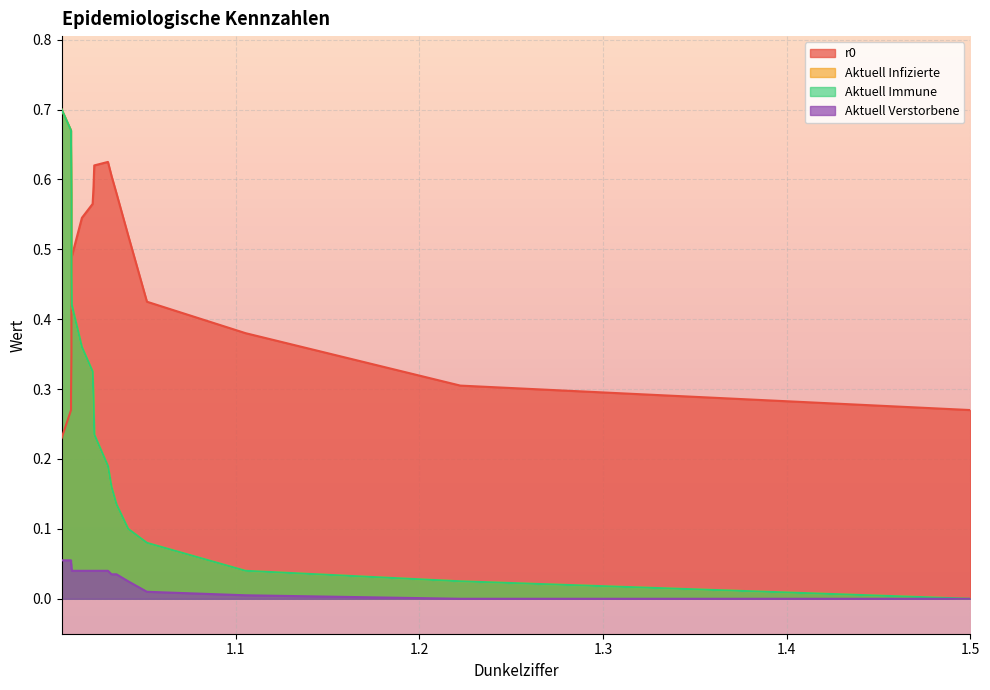

What is the sum of the Aktuell Verstorbene values at 1.5 and 1.010309278350515?

0.1